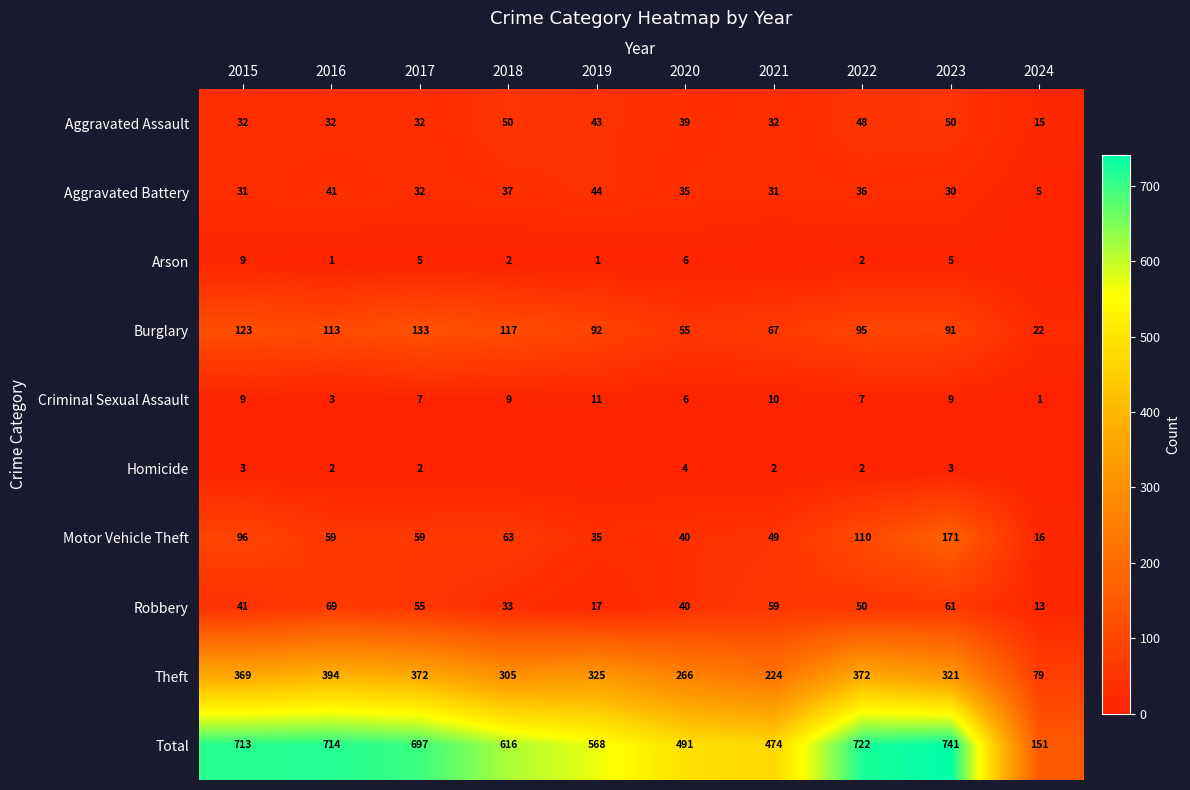

What is the sum of the Aggravated Battery values at 2022 and 2024?

41